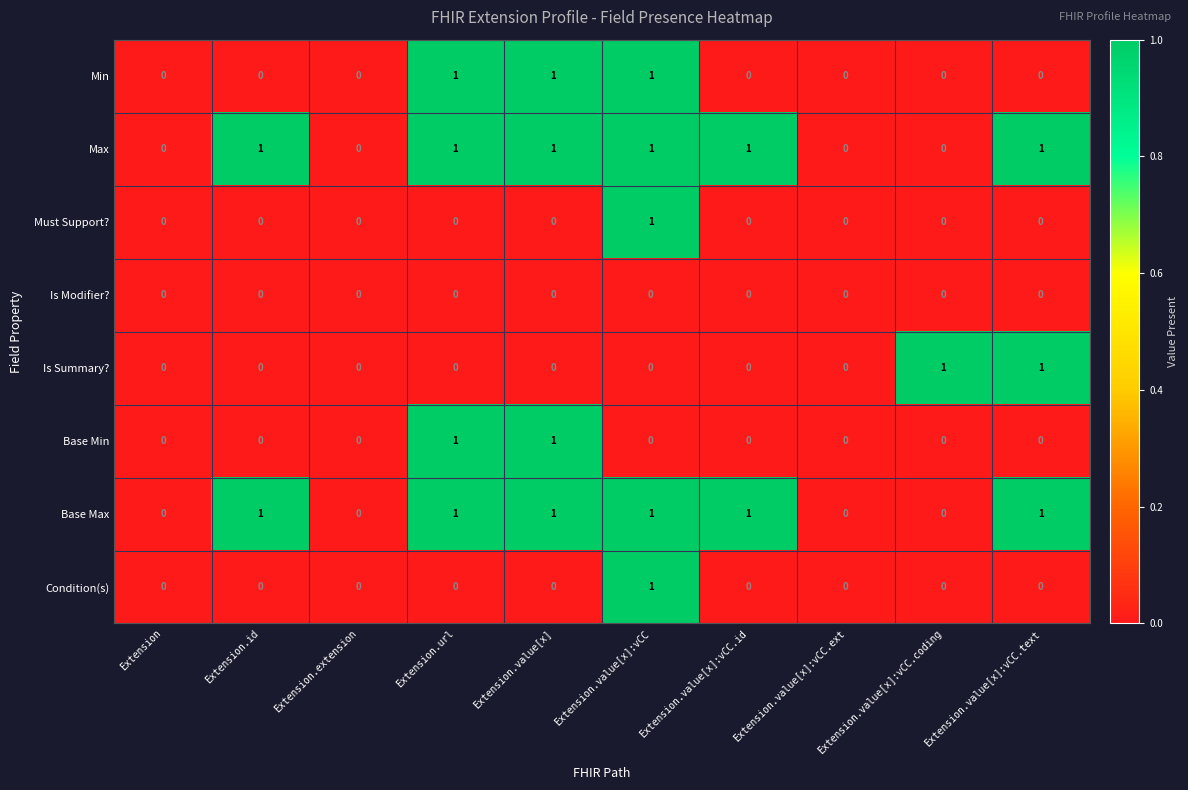

What is the total value across all series at Extension.url?

4